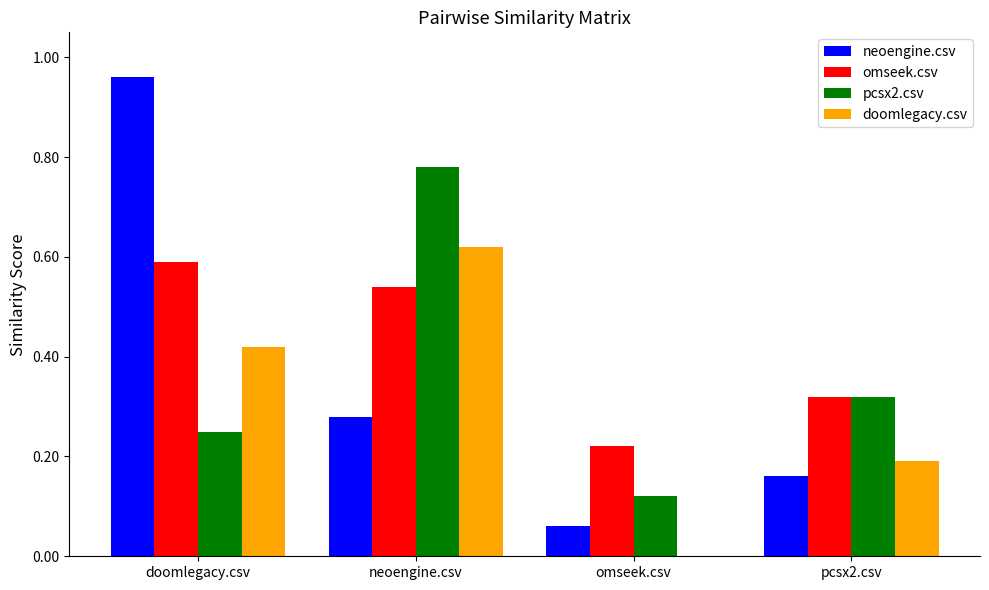

Is it true that omseek.csv equals 0.3 at omseek.csv?

False